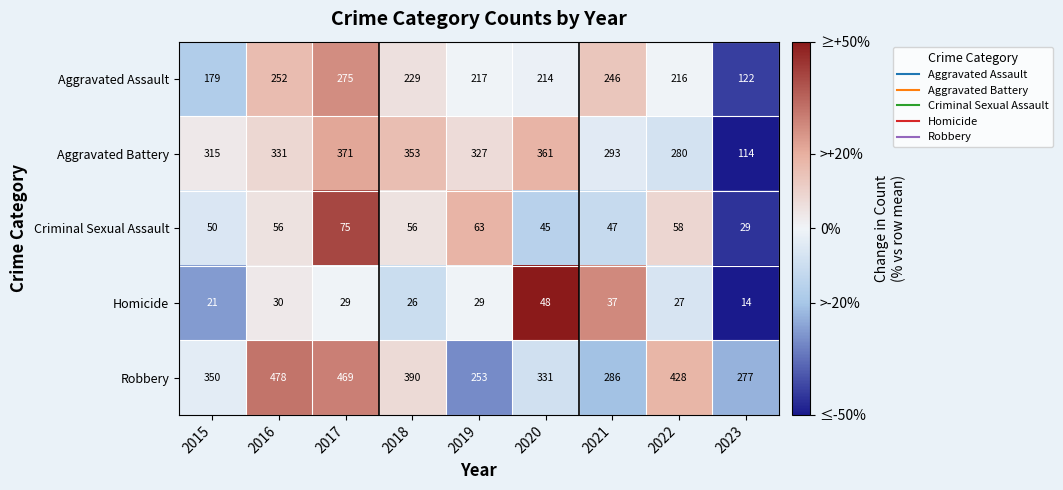

What is the lowest value of the Aggravated Battery series?

114